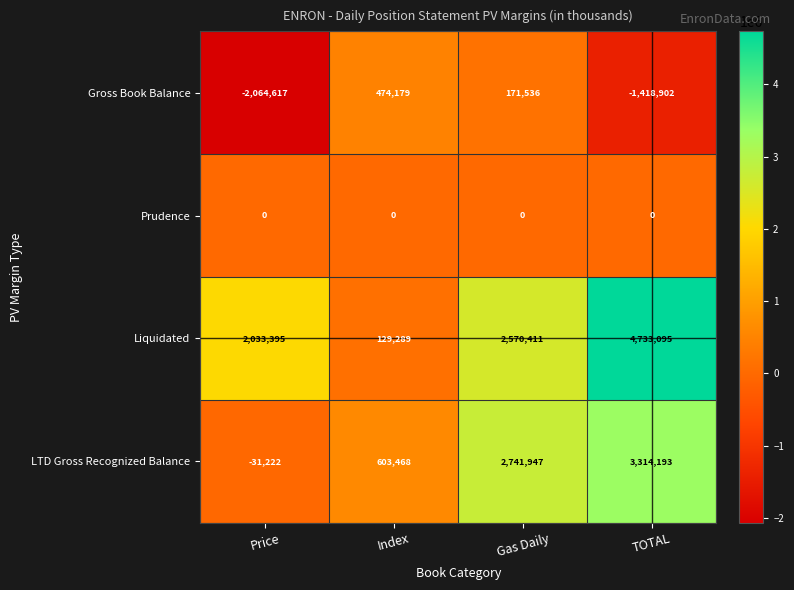

How many LTD Gross Recognized Balance values are between 603468 and 3314193?

3